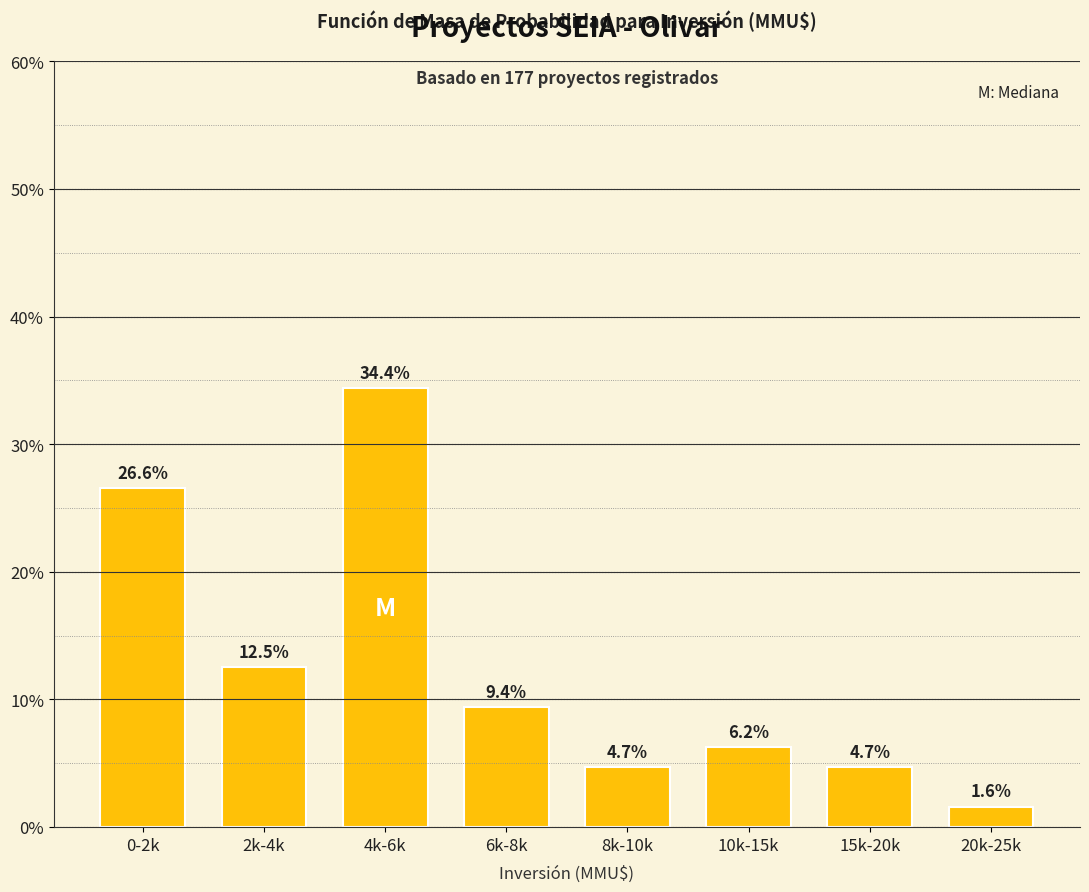

What is the maximum value shown in the chart?

34.4